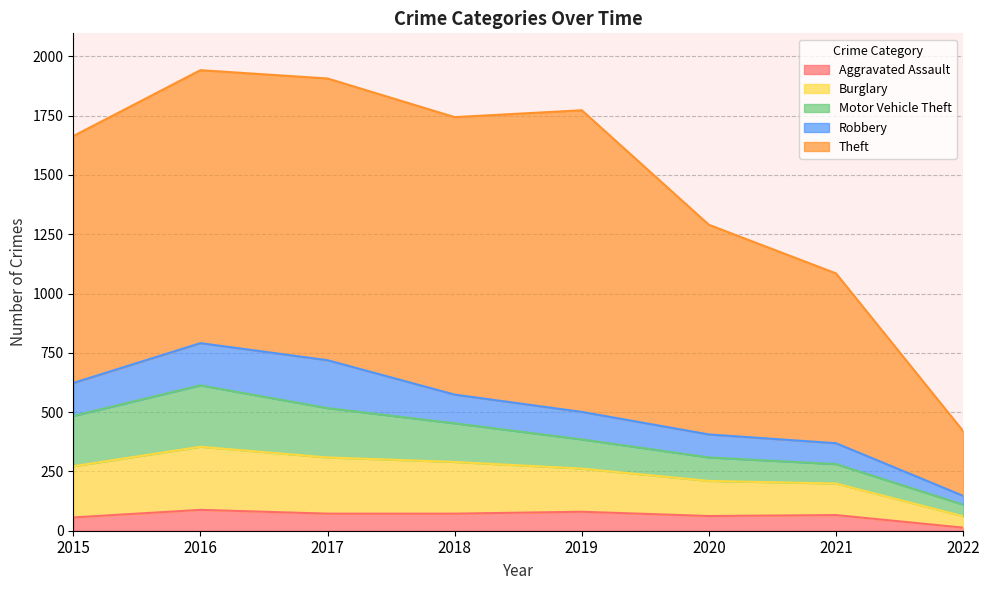

Between 2018 and 2021, which series saw the biggest shift?

Theft